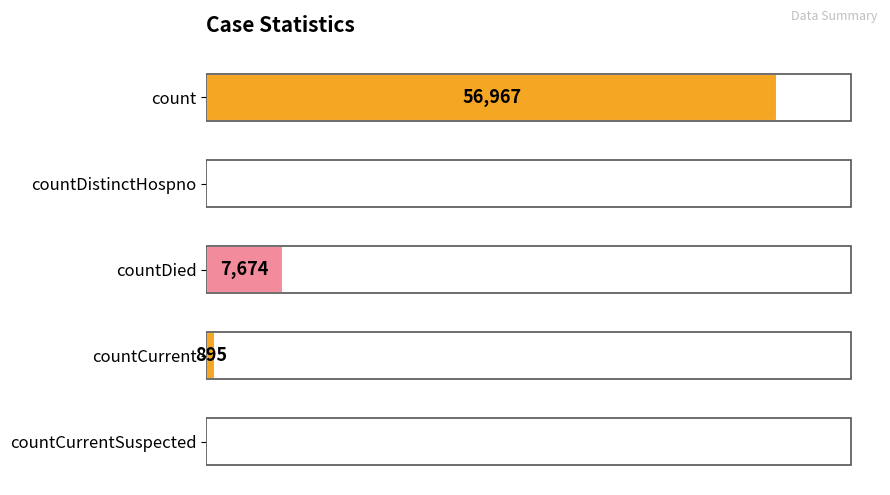

Where is the data nearest to the value 28483?

countDied